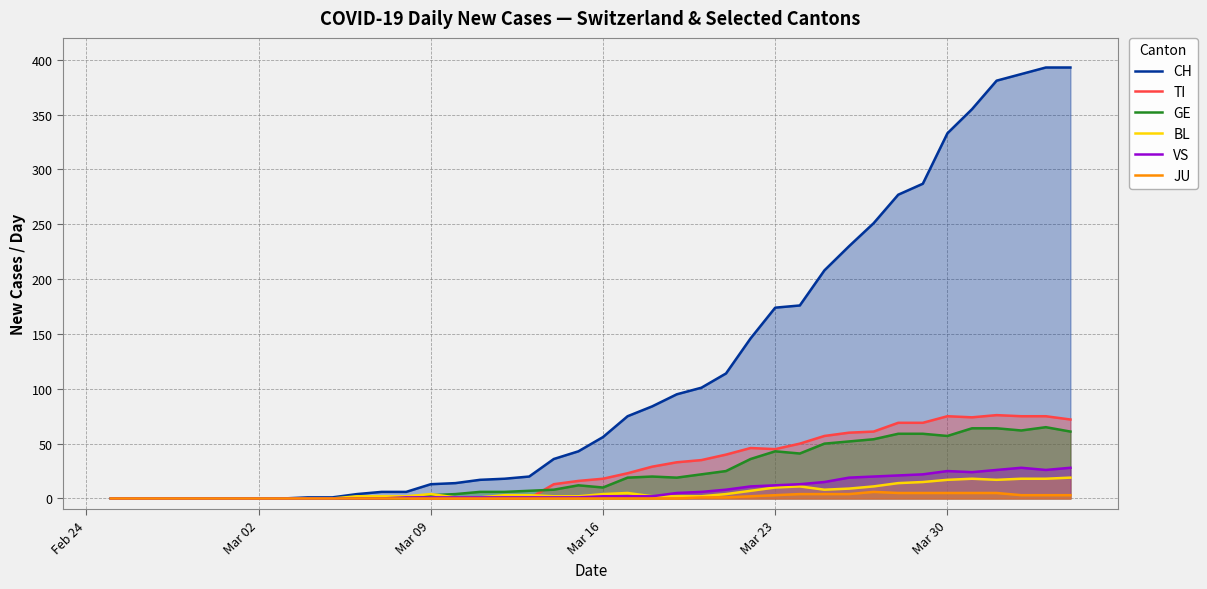

What is the maximum value shown in the chart?

393